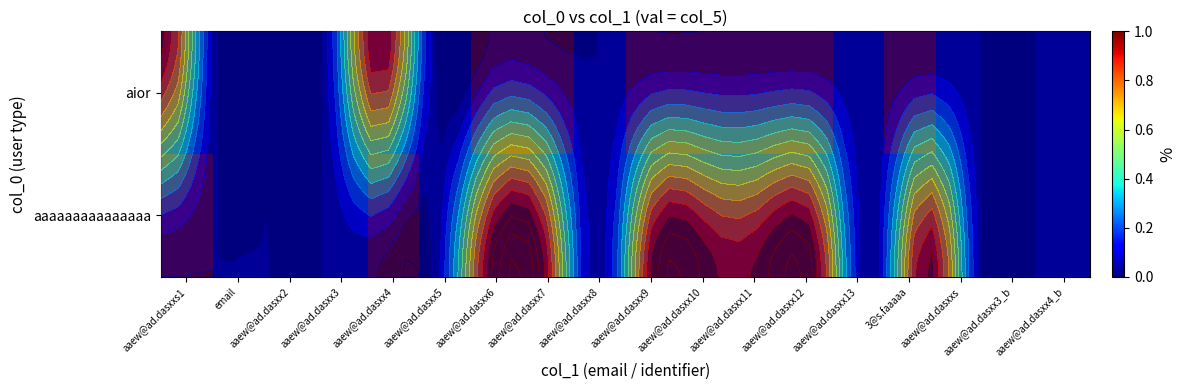

Reading right to left, what are all the values shown in this chart?

row_0: 0	0	0	1	0	1	1	1	1	0	1	1	0	0	0	0	0	0
row_1: 0	0	0	0	0	0	0	0	0	0	0	0	0	1	0	0	0	1